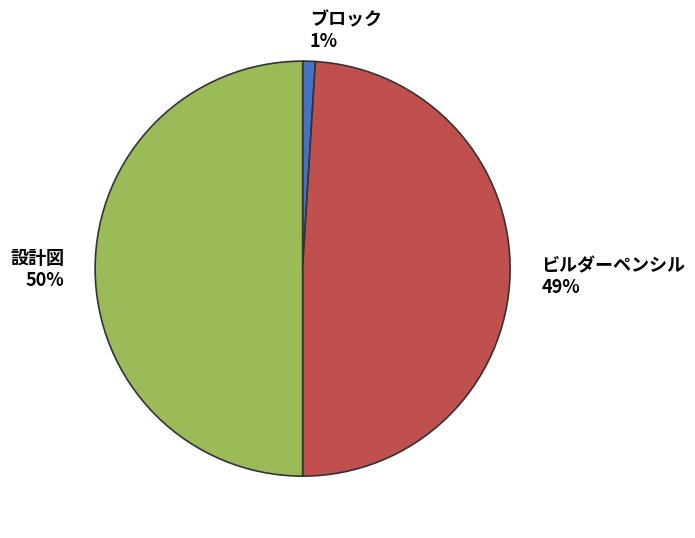

Is ブロック the majority of the pie?

No